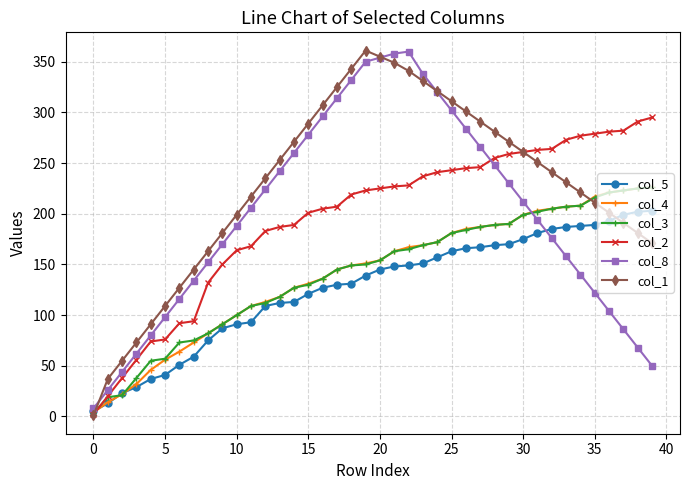

After their last crossing, which series has the higher values: col_3 or col_8?

col_3